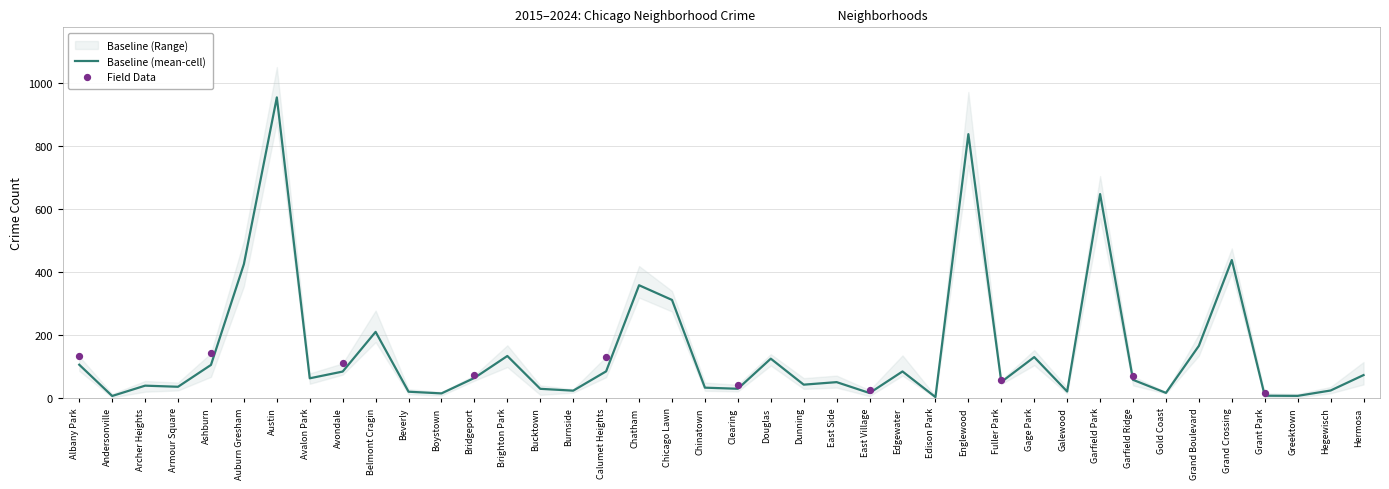

What is the highest value of the Baseline (mean-cell) series?

953.0